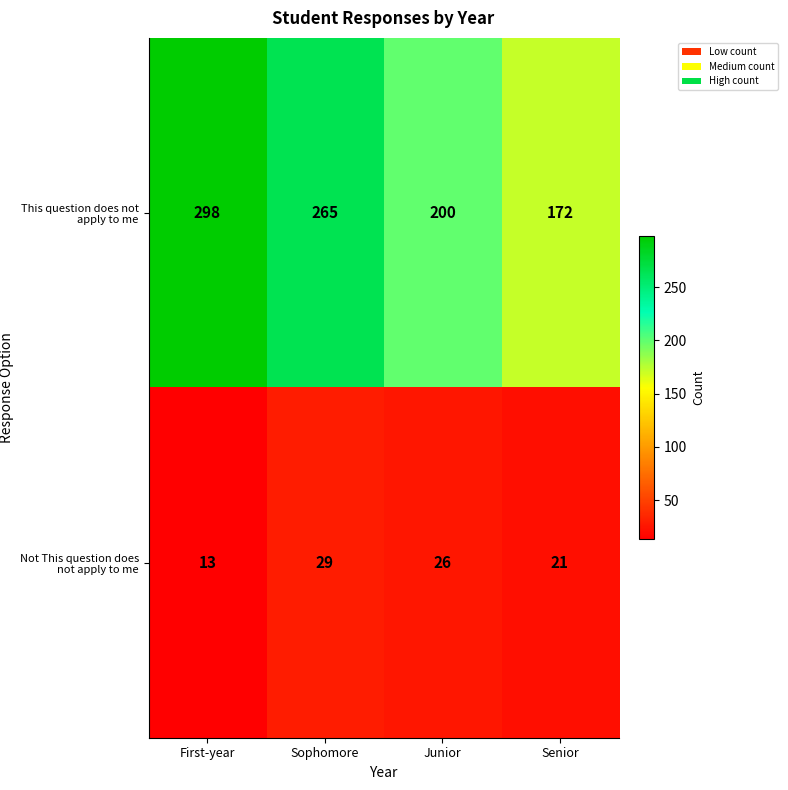

Is it true that Not This question does not apply to me equals 47 at Sophomore?

False